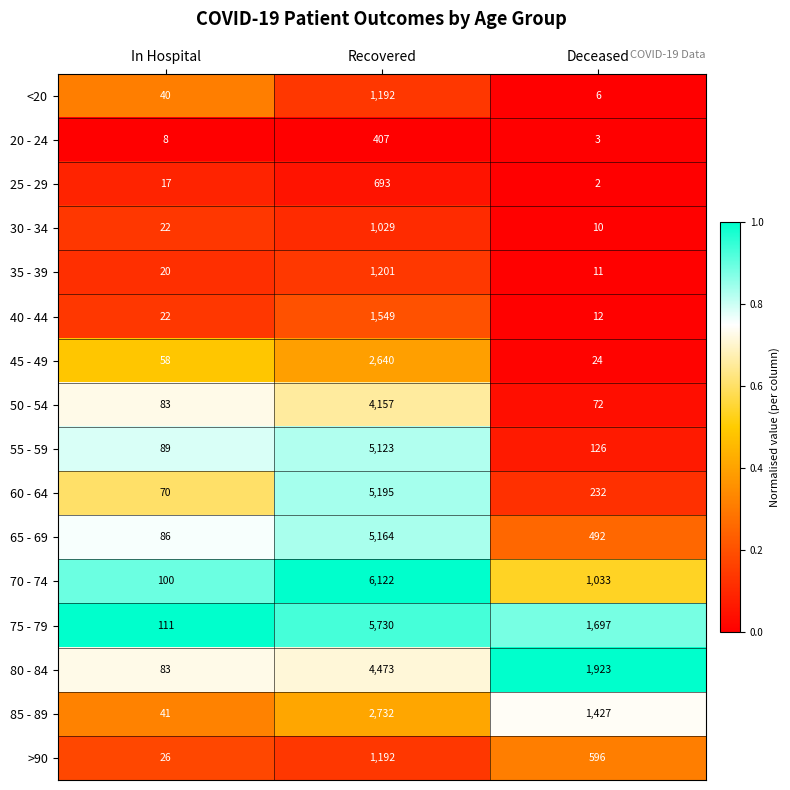

How many categories are shown in the chart?

3